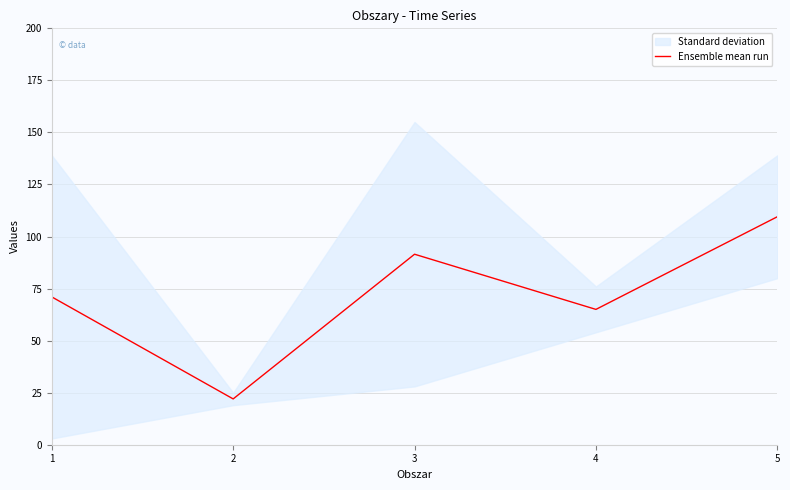

What is the smallest value displayed?

22.0